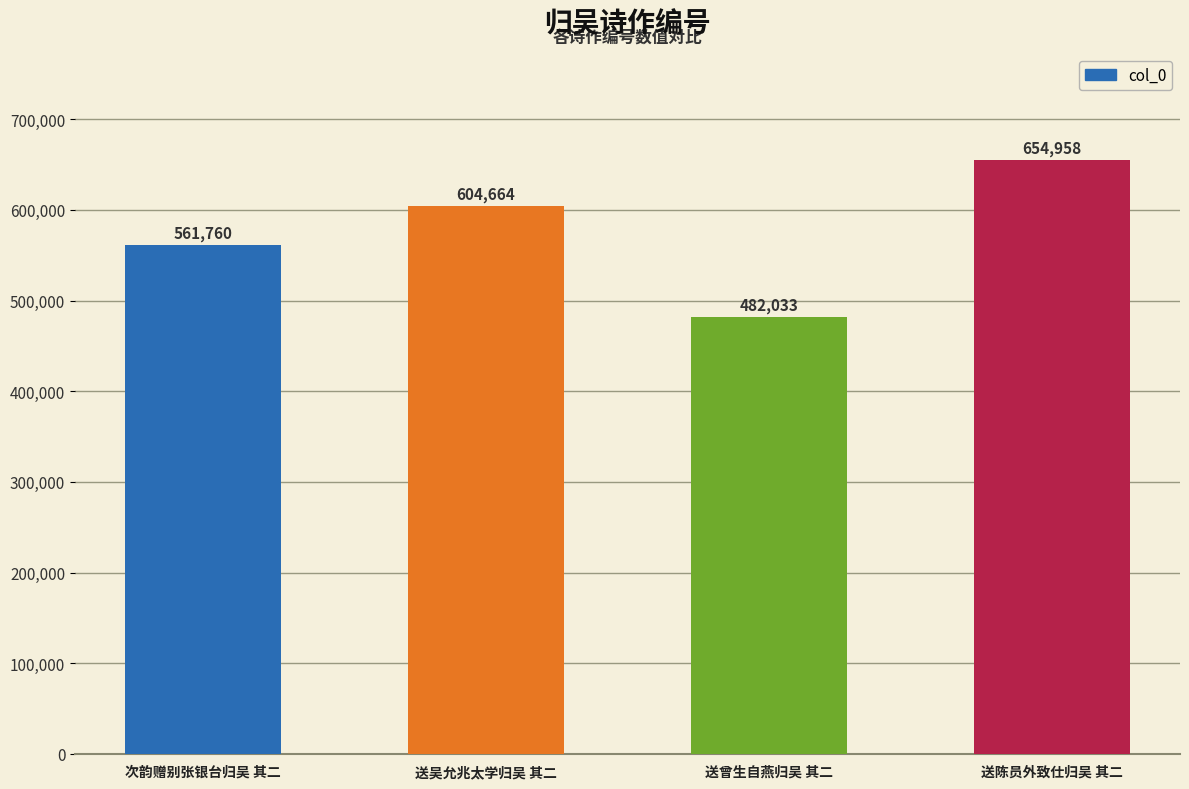

The chart shows a value of 482033 at 送曾生自燕归吴 其二. True or false?

True